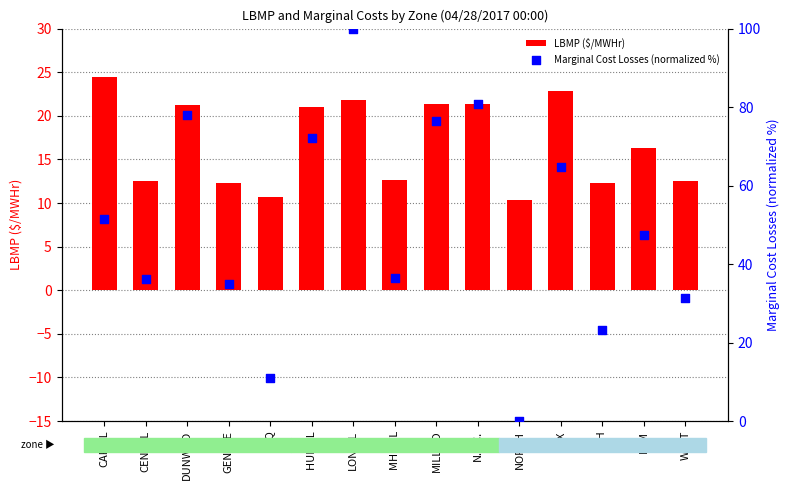

Which series has the largest Y range (max minus min)?

Marginal Cost Losses (normalized %)